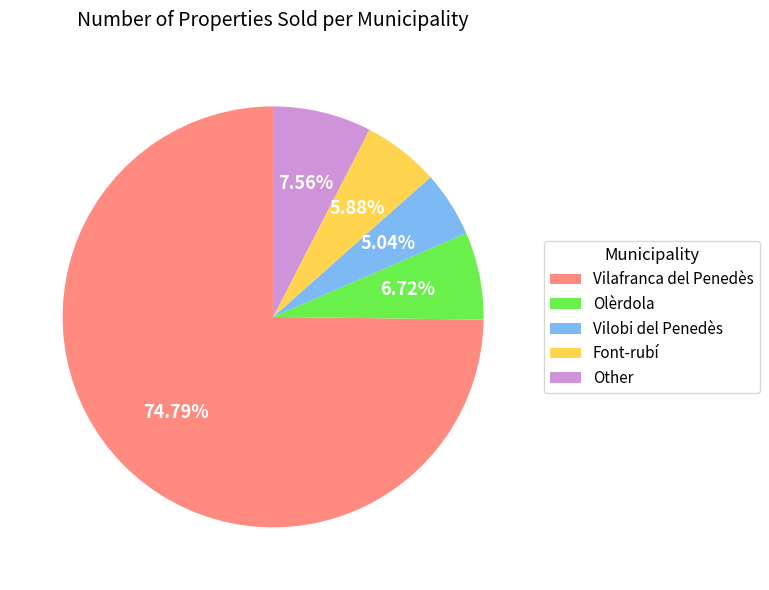

How many segments does this pie chart have?

5